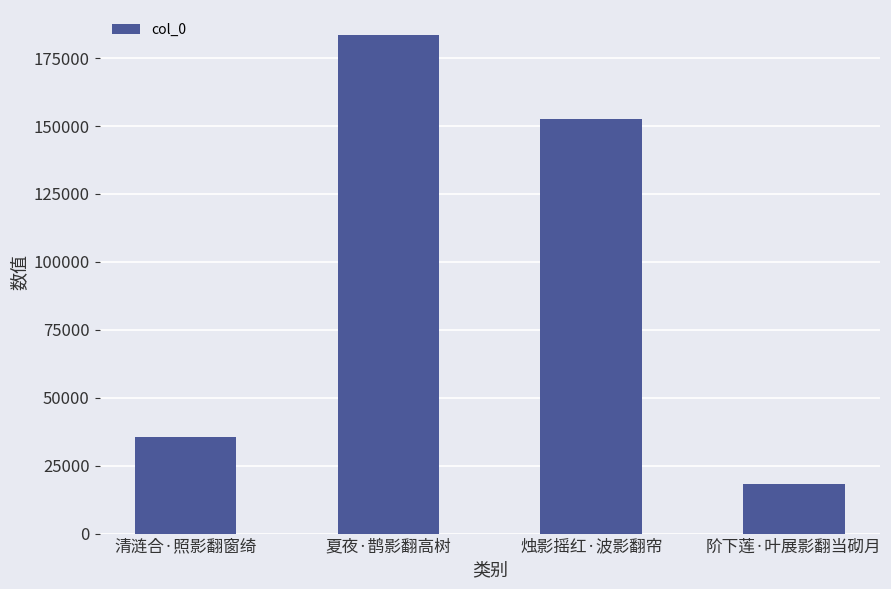

What is the smallest value displayed?

18087